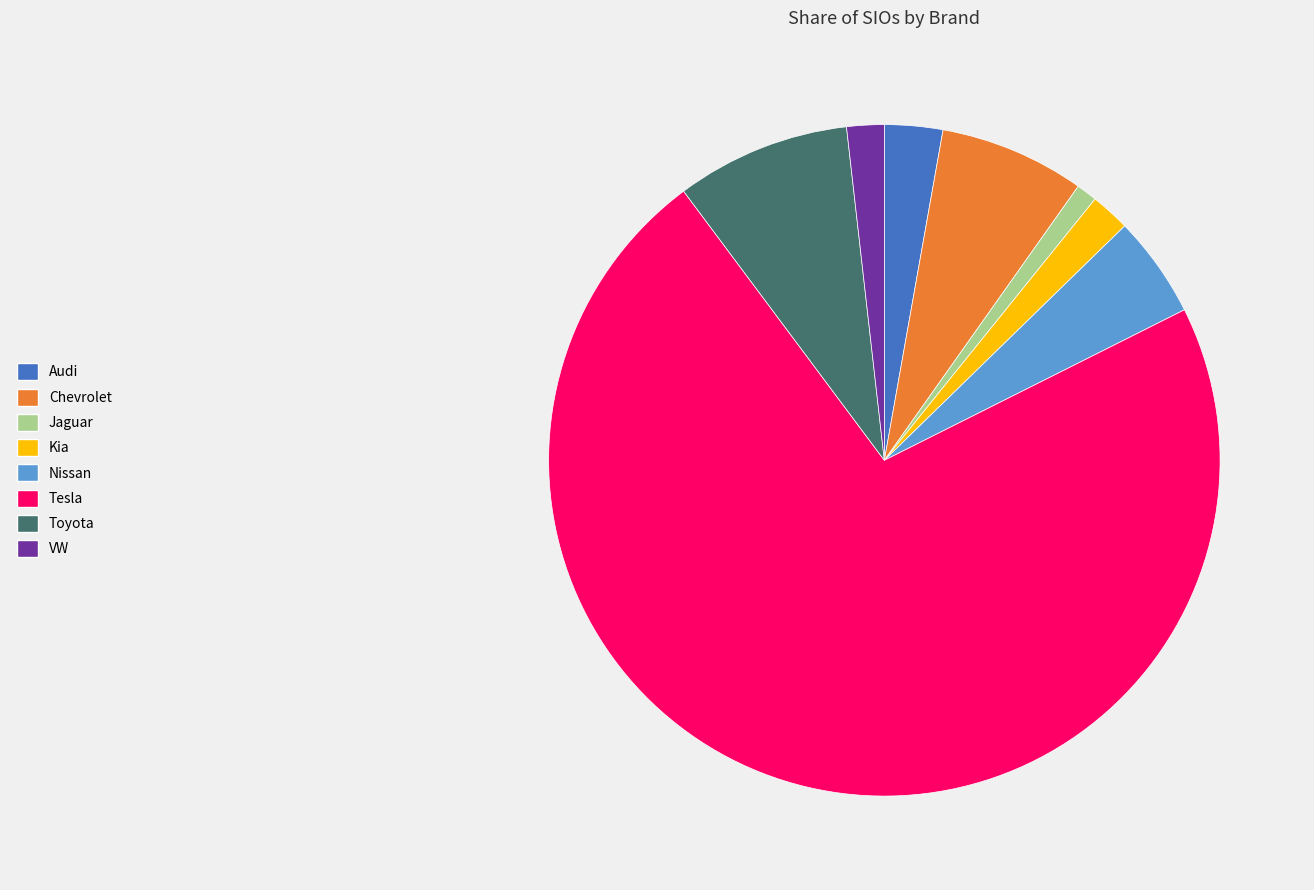

How many slices are in this pie chart?

8